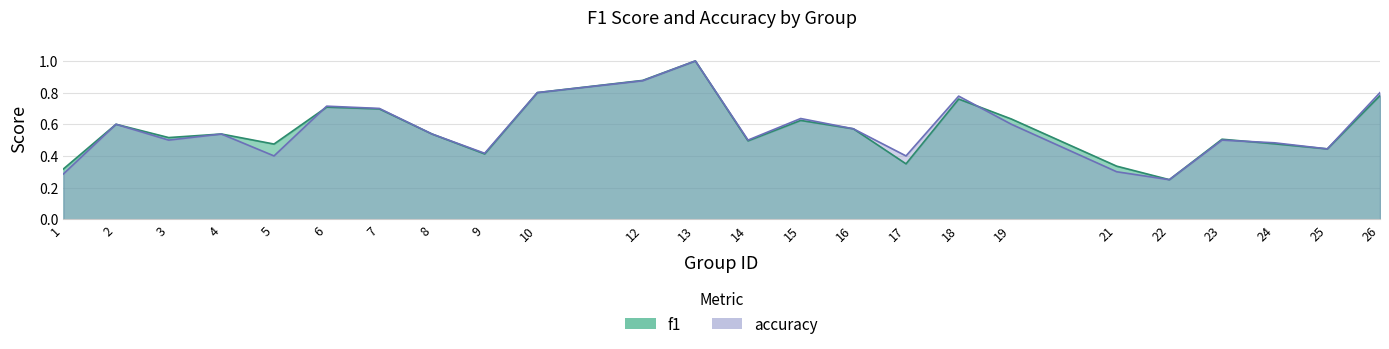

How many accuracy values are between 0 and 1?

24